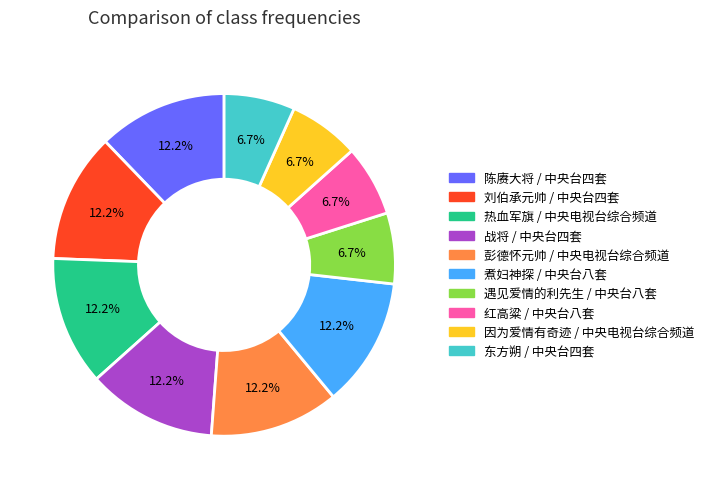

How much of the chart is everything except 彭德怀元帅 / 中央电视台综合频道?

87.8%